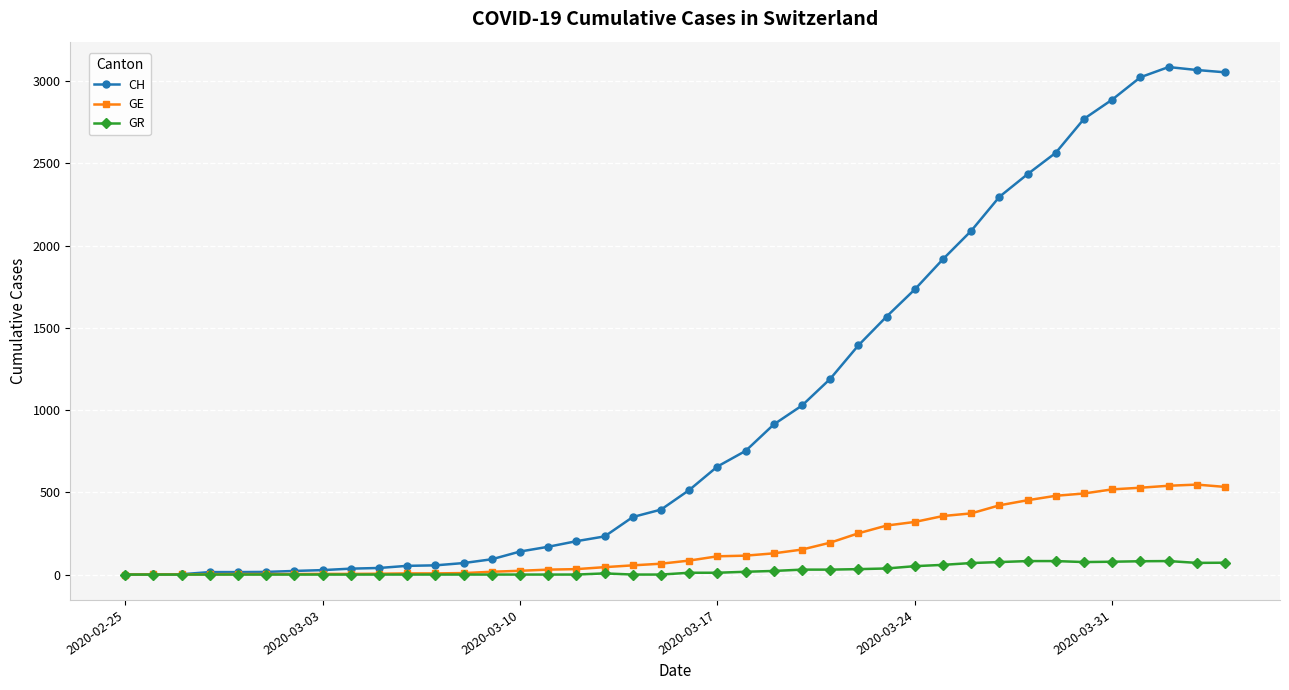

Which series has the widest spread of values?

CH